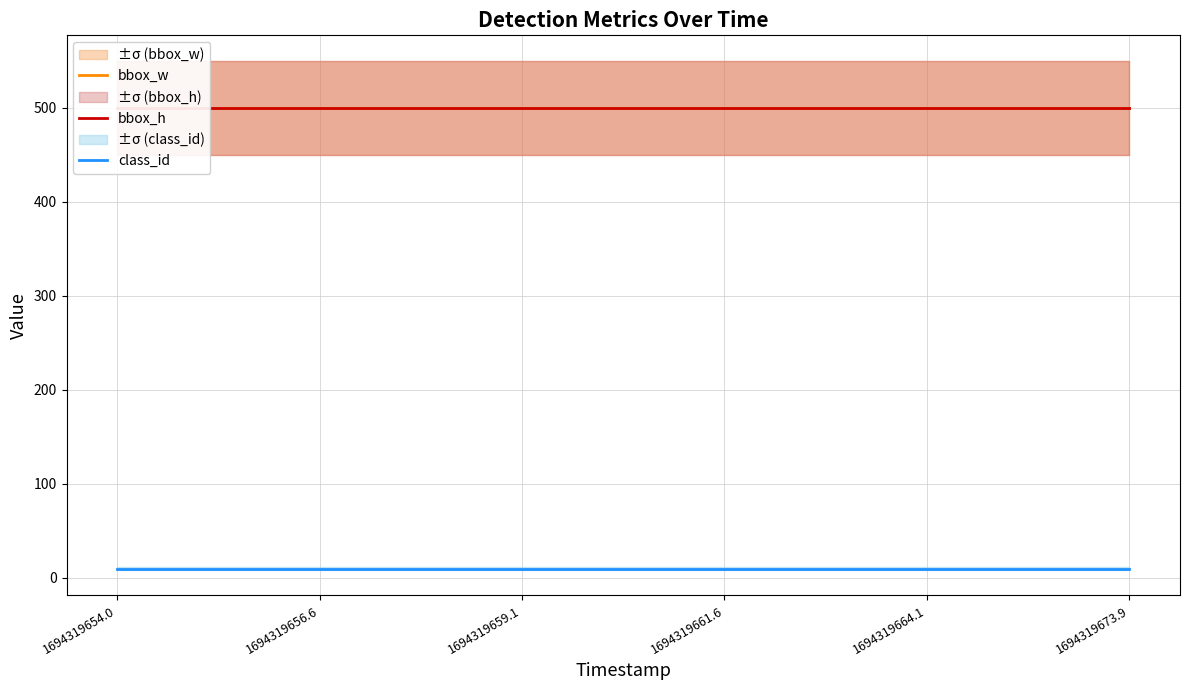

True or false: class_id and bbox_h cross at least once.

False